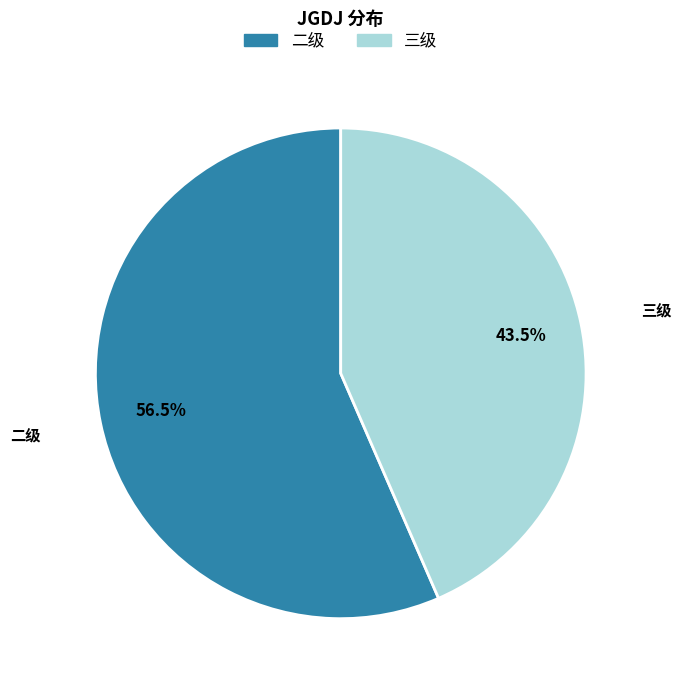

Is there any slice that represents more than half of the pie?

Yes